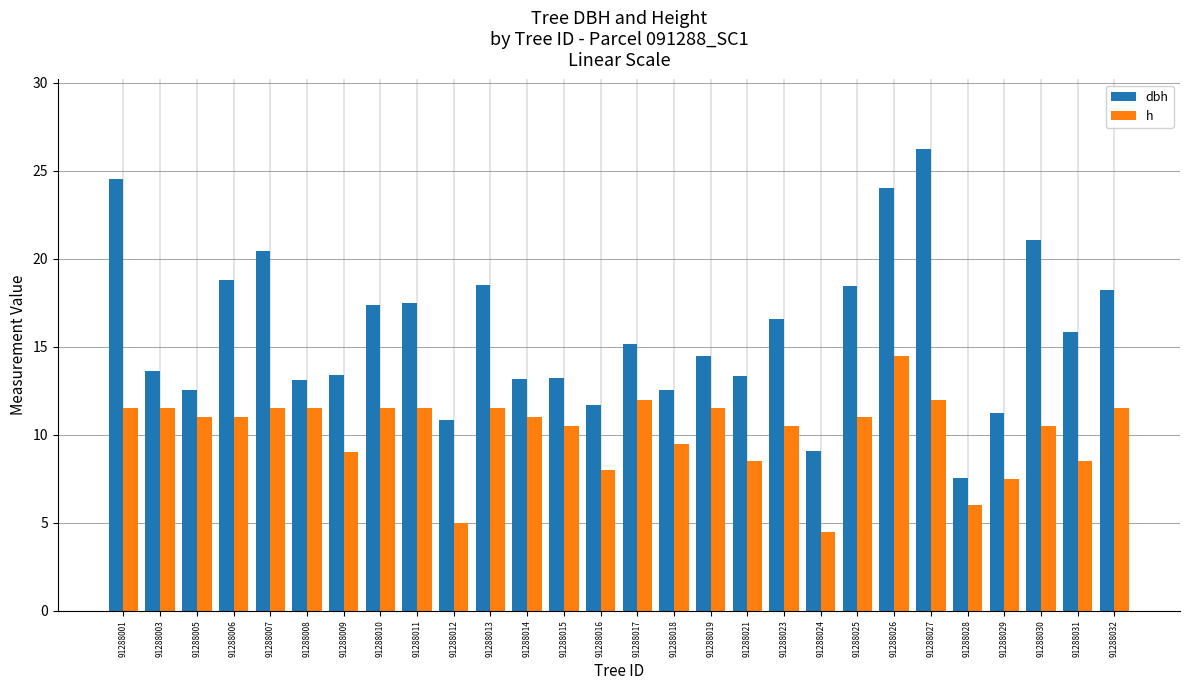

How many bars are there in total?

56